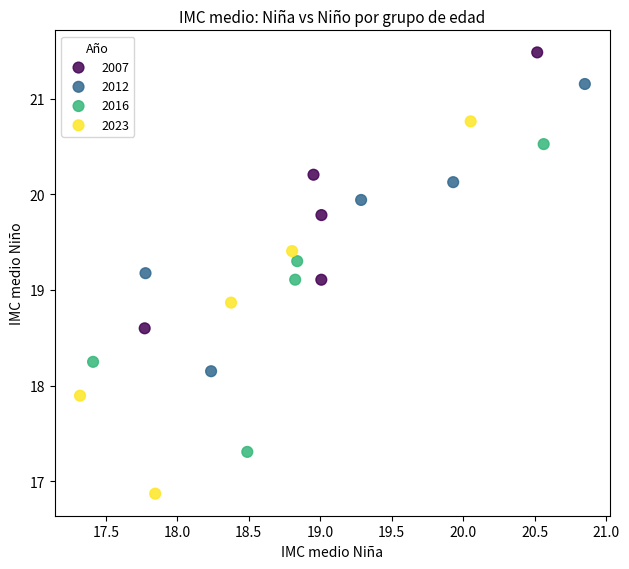

Which series reaches the maximum Y coordinate?

2007